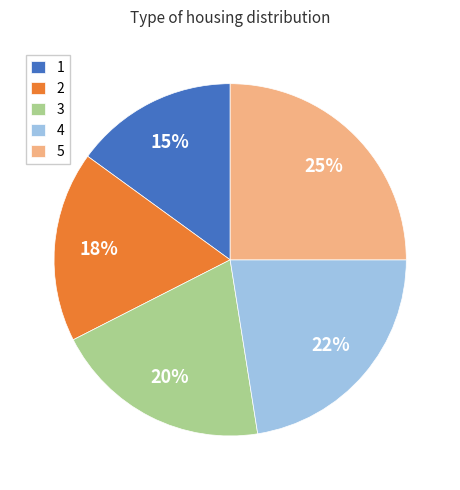

Is 1 the majority of the pie?

No